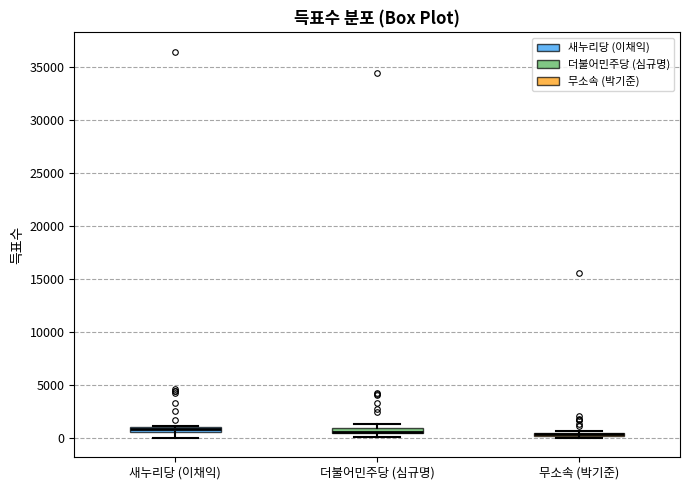

Where is the lower edge of the box for 새누리당 (이채익) on the y-axis? The values are not printed on the chart, so give them approximately, as read against the axis.

500